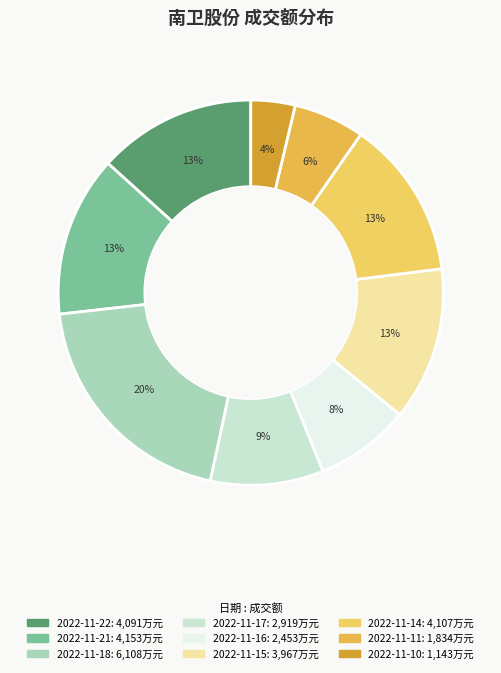

Is it true that 2022-11-17 is 17% of the pie?

False